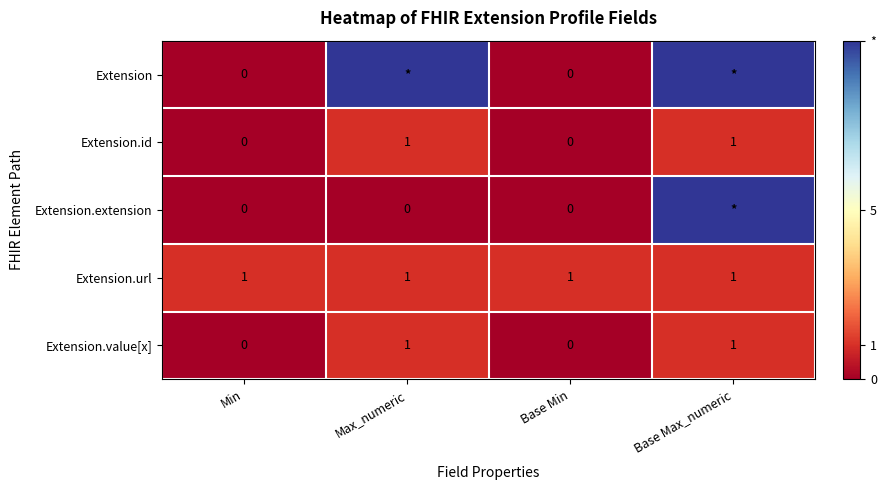

The value of Extension.id at Min is 0. True or false?

True